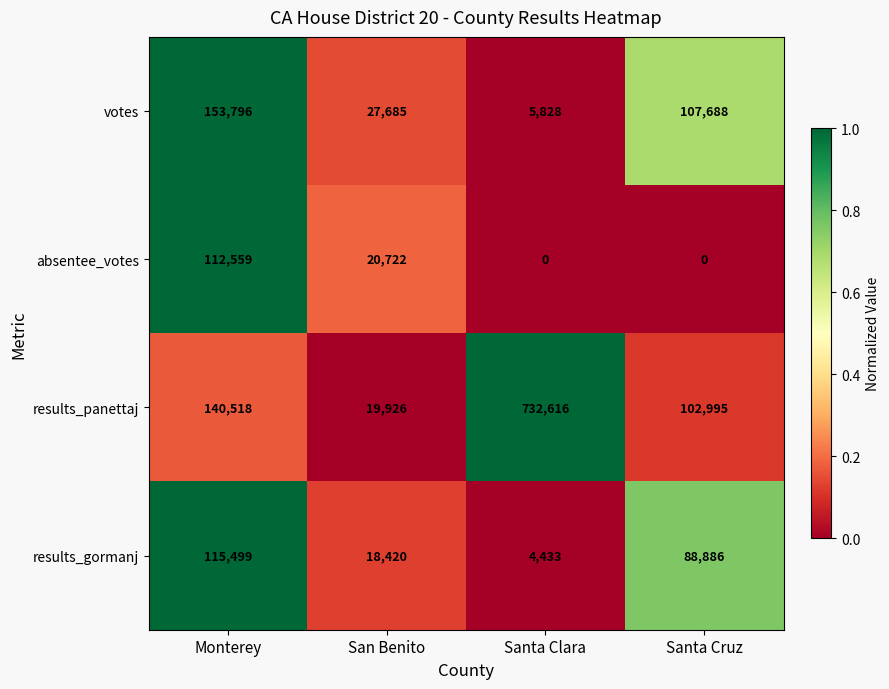

At which category is the sum across all series the highest?

Santa Clara